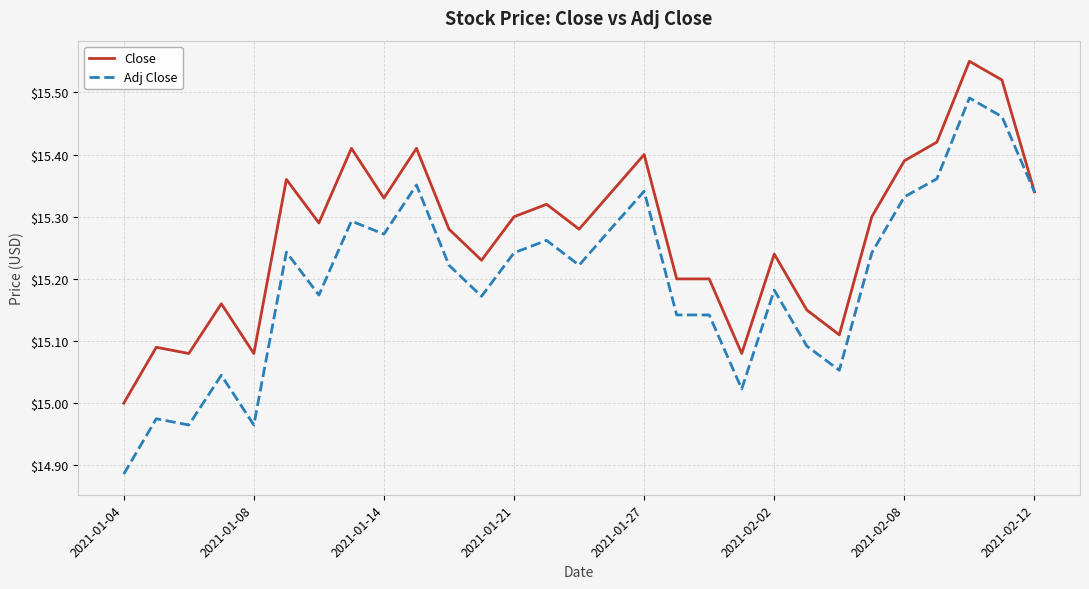

List the series in order of their peak value, highest first.

Close, Adj Close